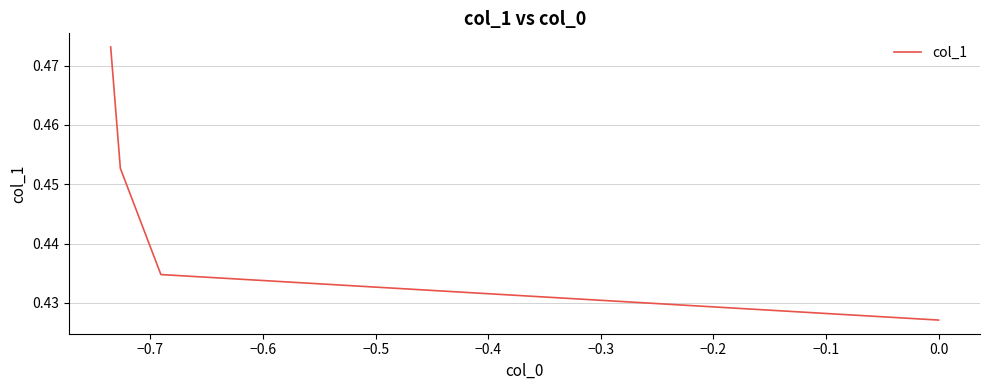

What is the sum of all values?

1.8